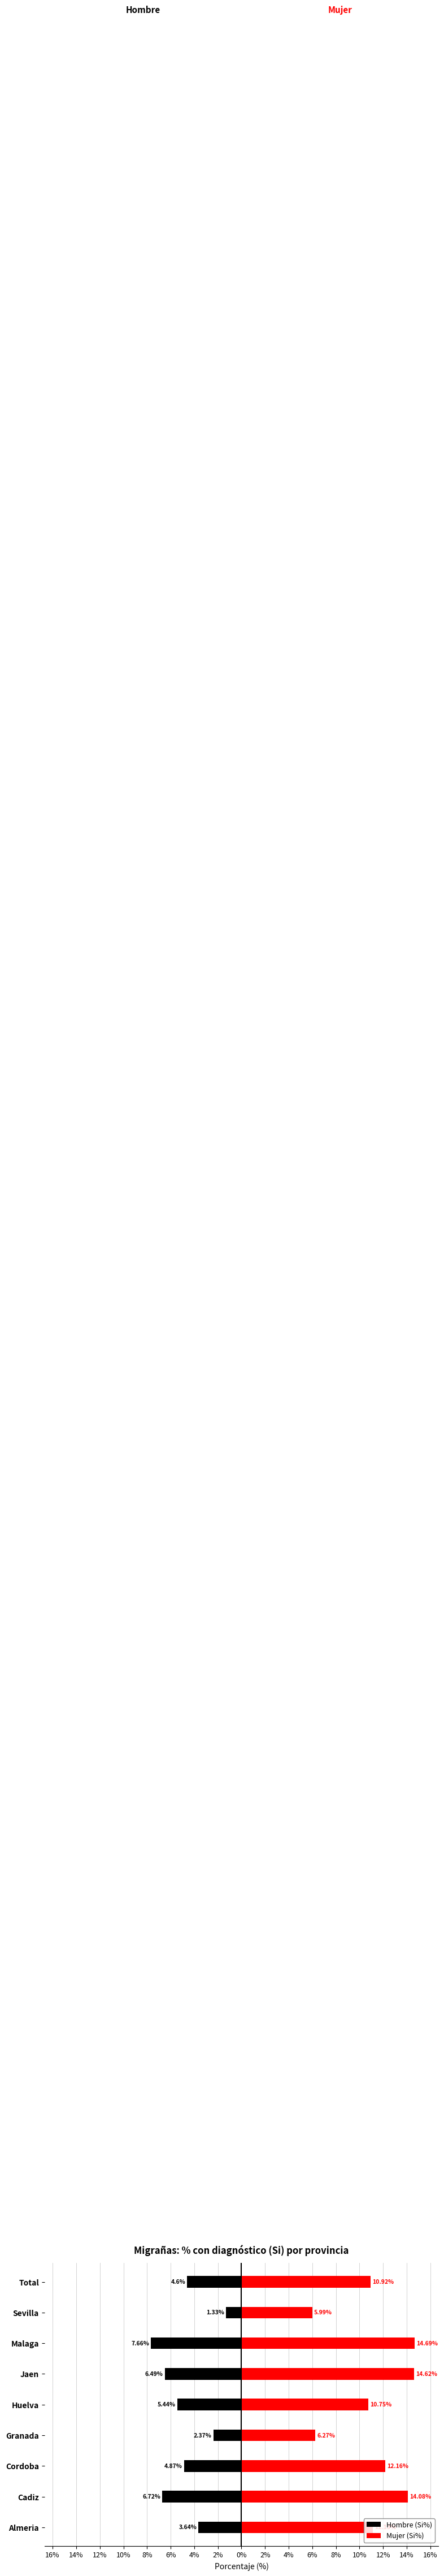

Between Almeria and Sevilla, which series saw the biggest shift?

Mujer (Si%)